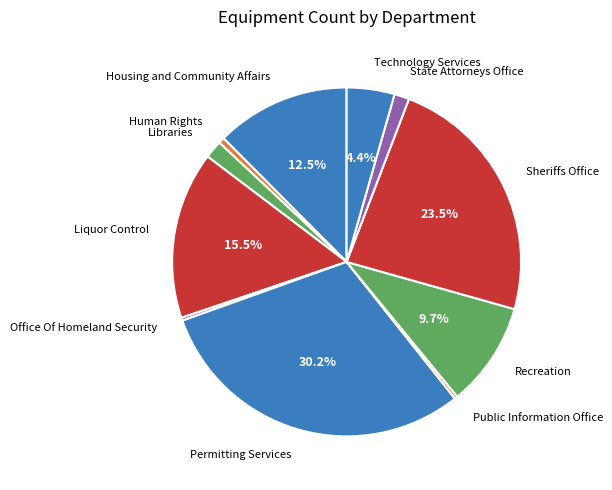

How much of the chart is everything except Sheriffs Office?

76.5%